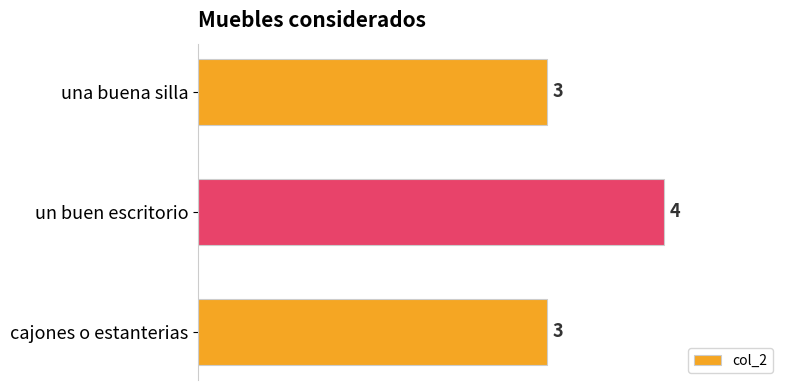

What is the average value?

3